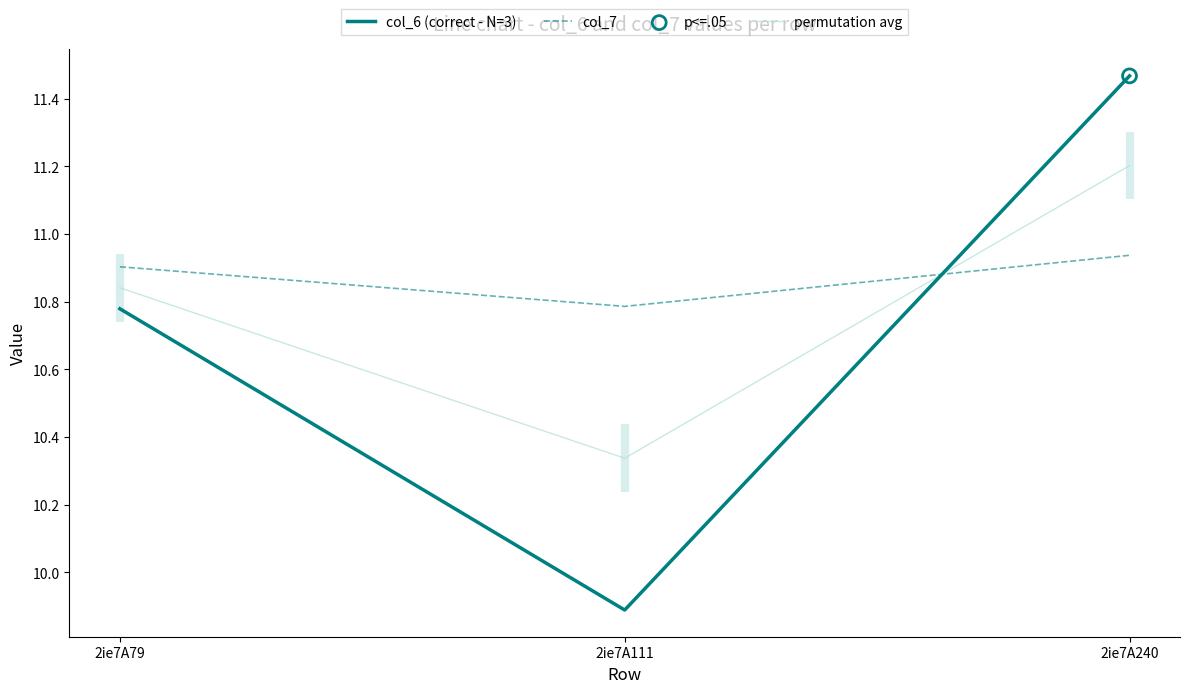

Is the value of col_7 at 2ie7A111 greater than the value of col_6 (correct - N=3) at 2ie7A111?

Yes